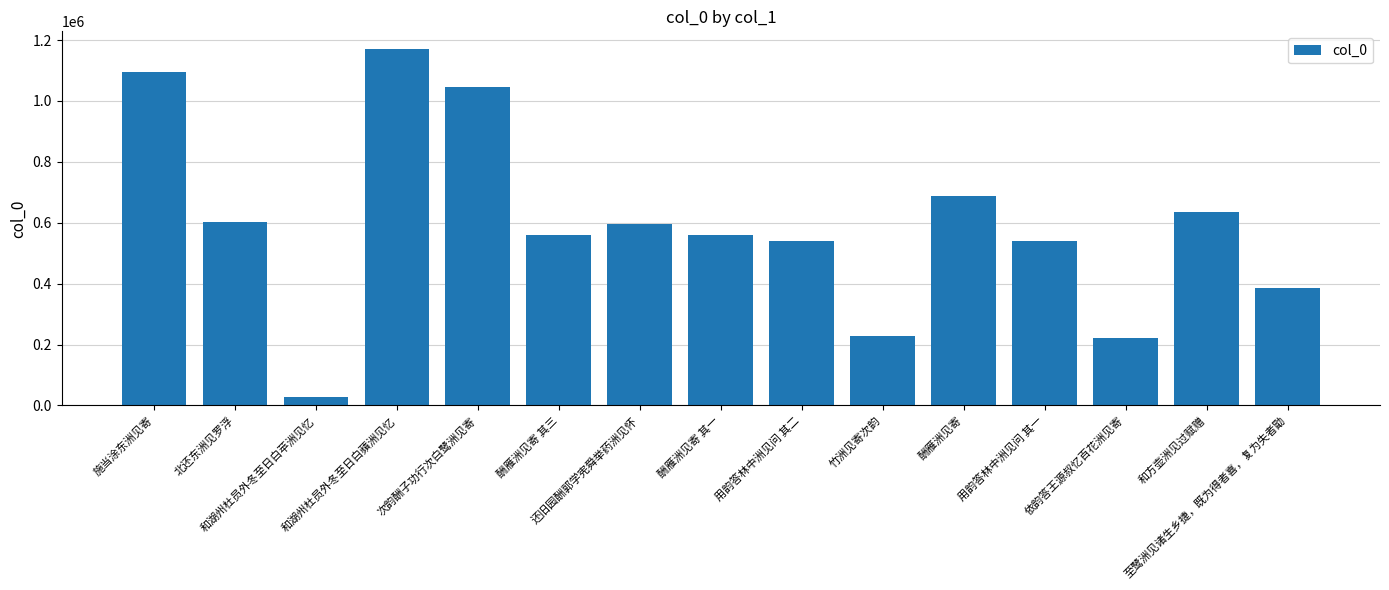

What is the value of the 15th bar from the left?

386578